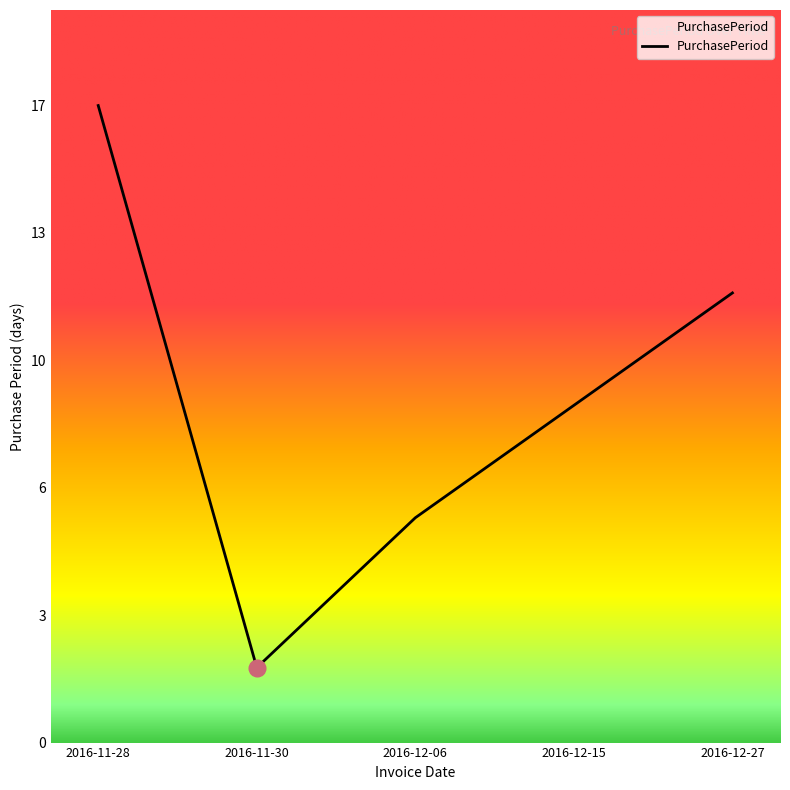

Does the chart have visible grid lines?

No